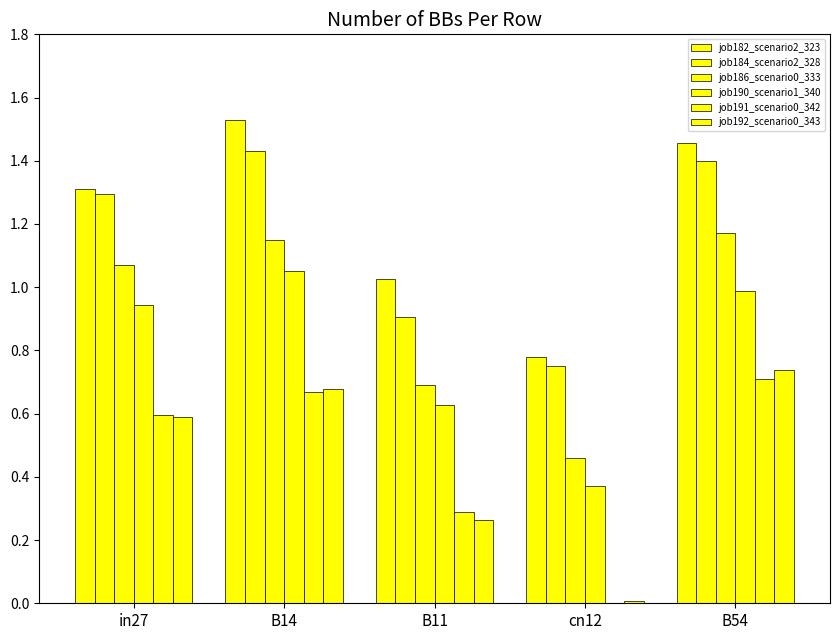

Is the value of job191_scenario0_342 at B14 greater than the value of job184_scenario2_328 at B11?

No